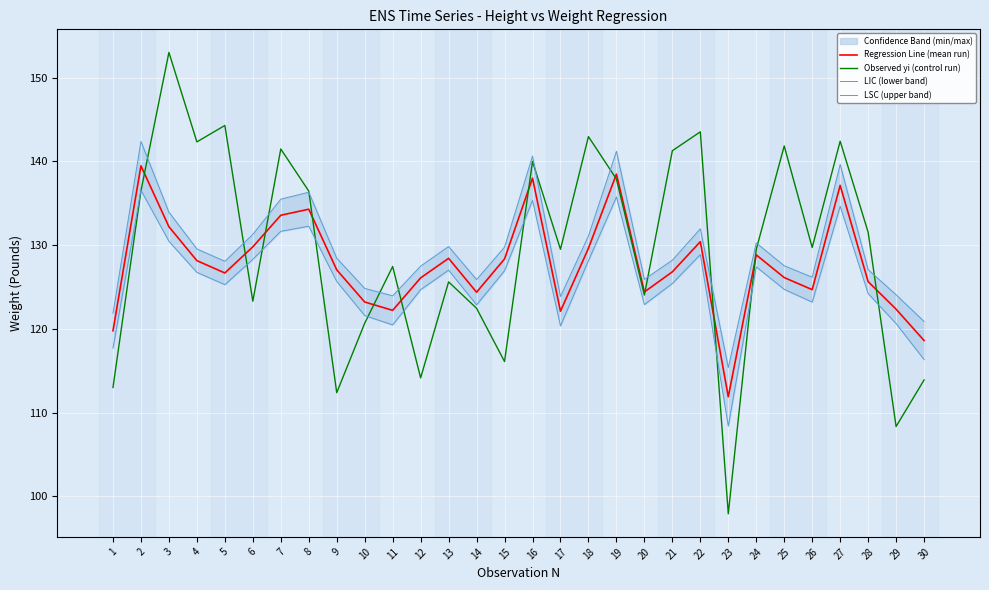

What is the difference between the maximum and minimum values in the Regression Line (mean run) series?

27.6